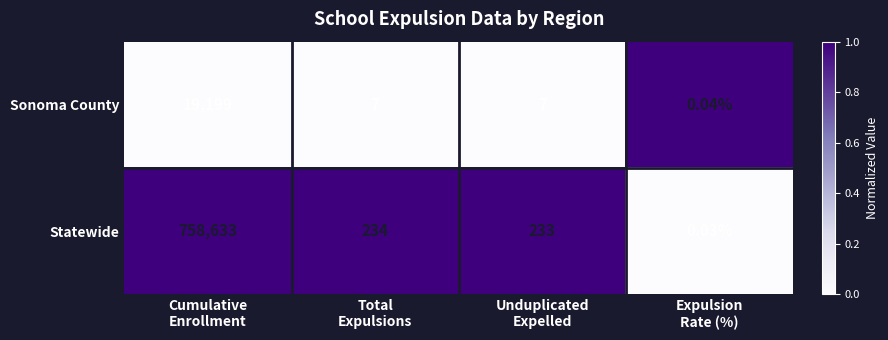

Rank the series by their maximum value, from highest to lowest.

Statewide, Sonoma County